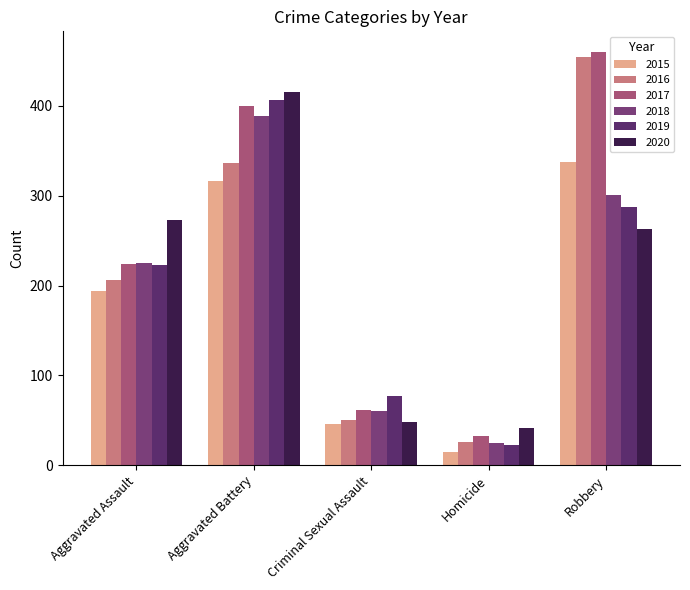

What is the sum of the 2018 values at Robbery and Aggravated Battery?

690